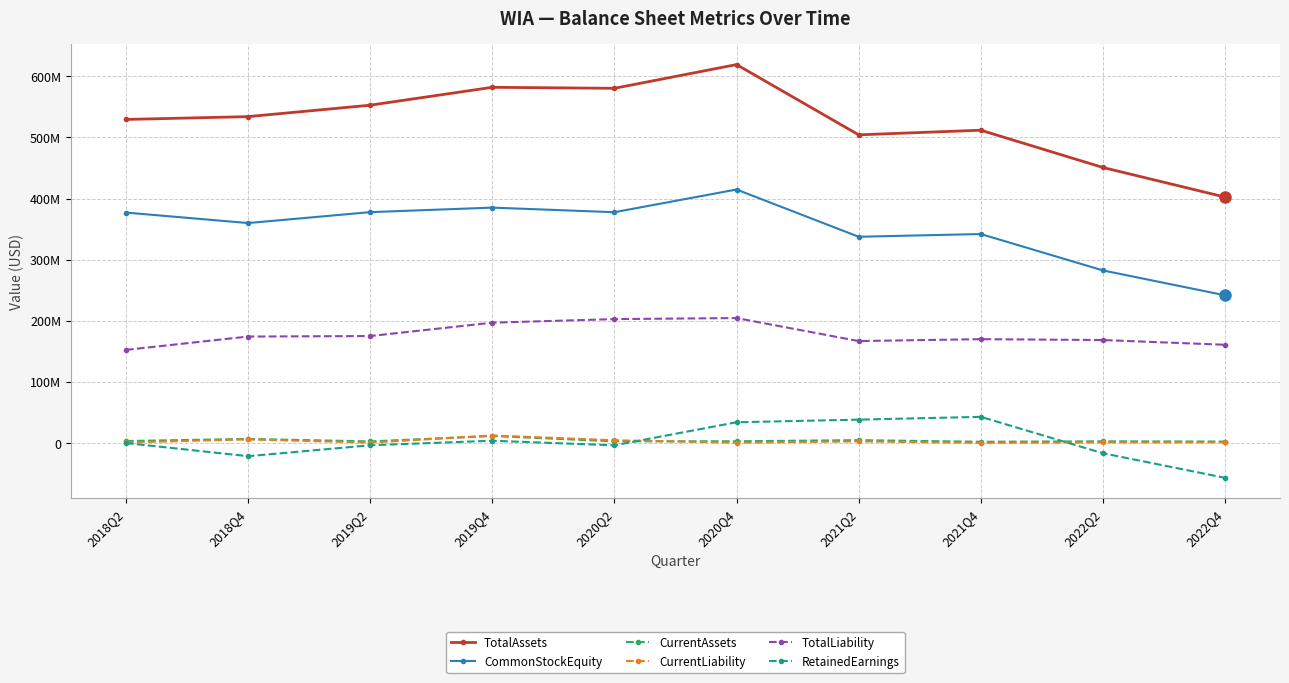

Is this an area chart (filled region under the line)?

No